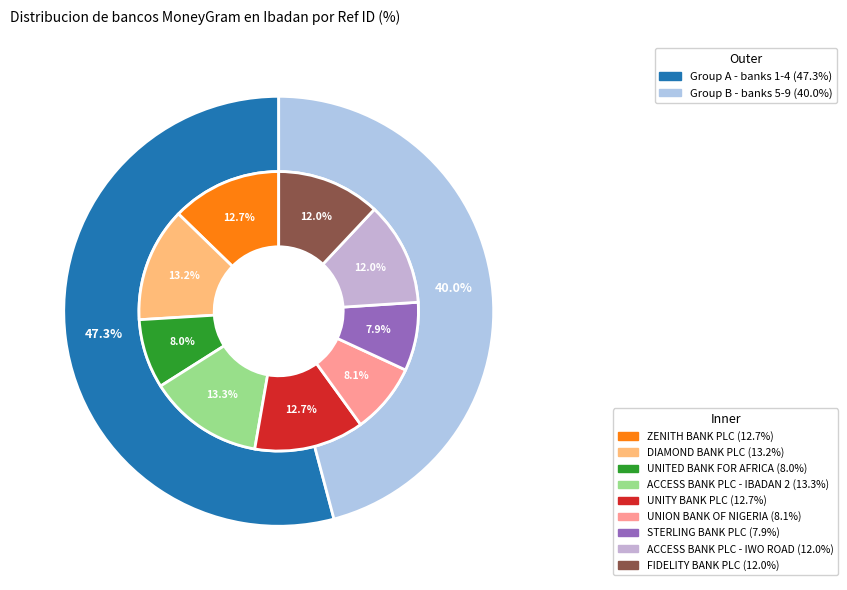

How many slices are in this pie chart?

9